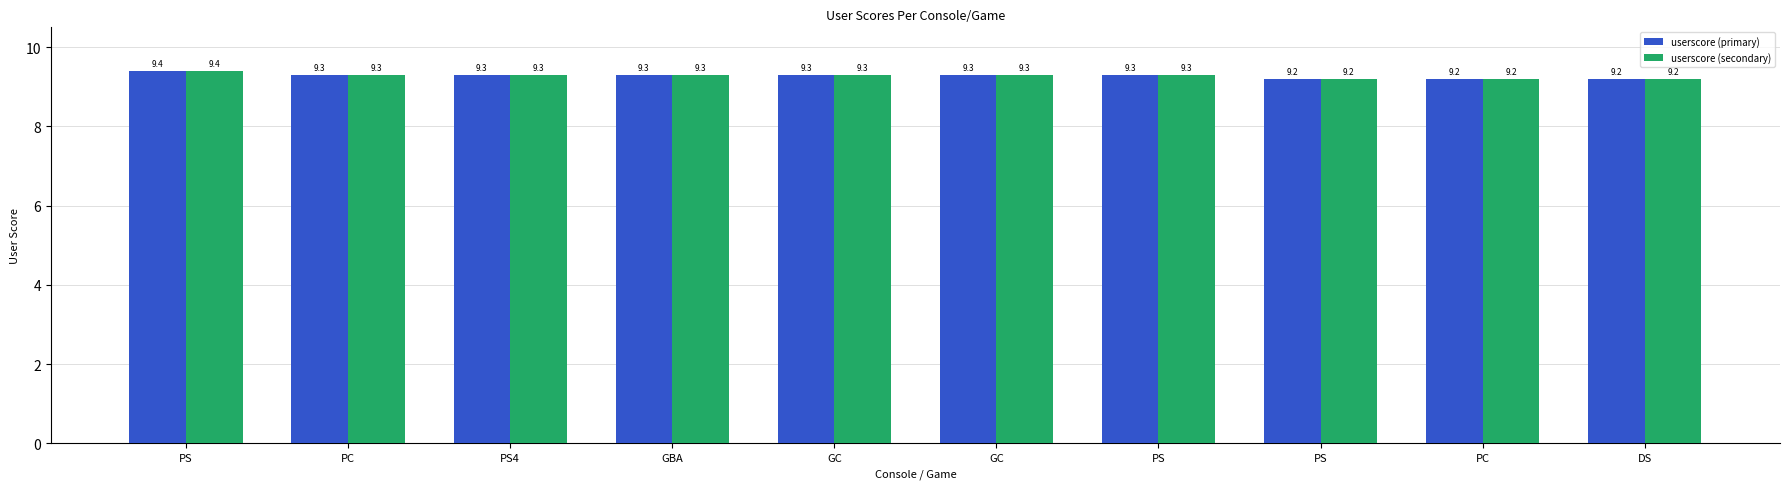

What is the total value across all series at GC?

18.6